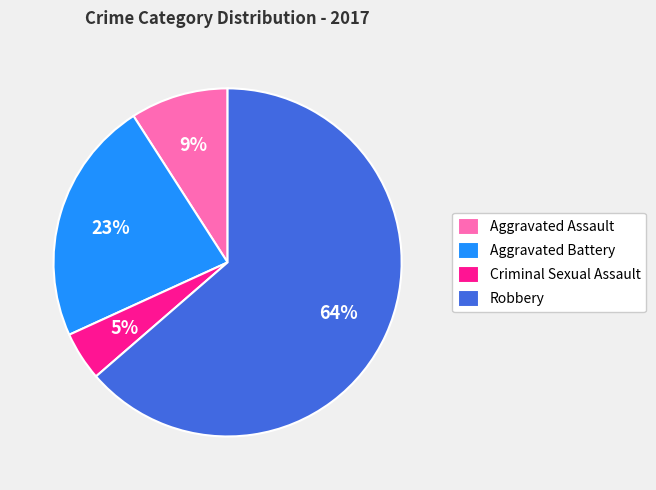

Does Robbery account for over 50% of the chart?

Yes